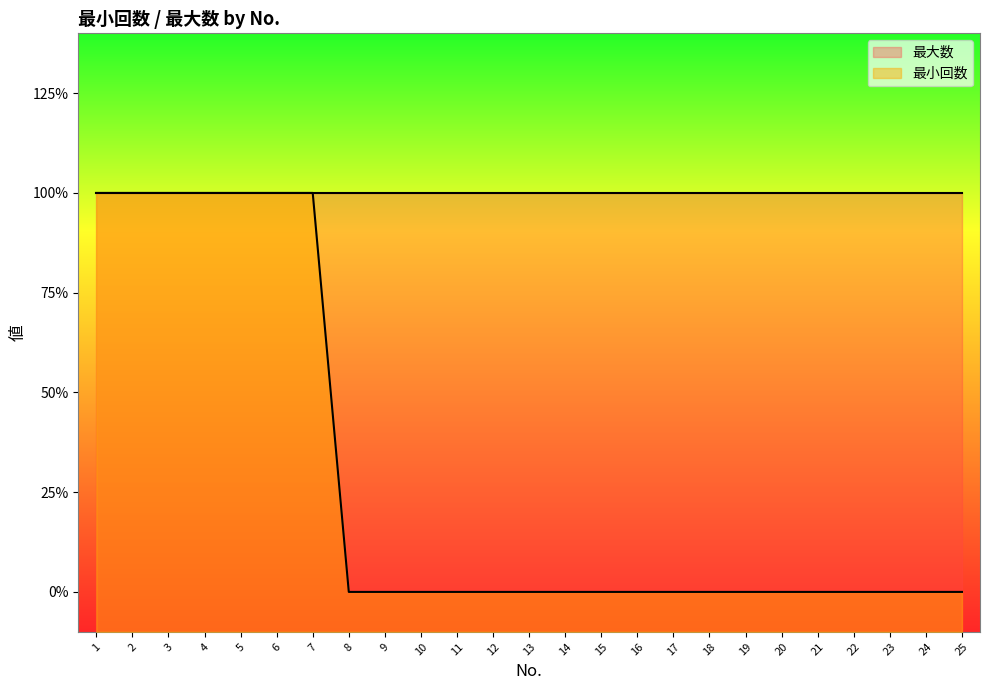

Reading left to right, extract all data points from this chart.

1=1	2=1	3=1	4=1	5=1	6=1	7=1	8=0	9=0	10=0	11=0	12=0	13=0	14=0	15=0	16=0	17=0	18=0	19=0	20=0	21=0	22=0	23=0	24=0	25=0